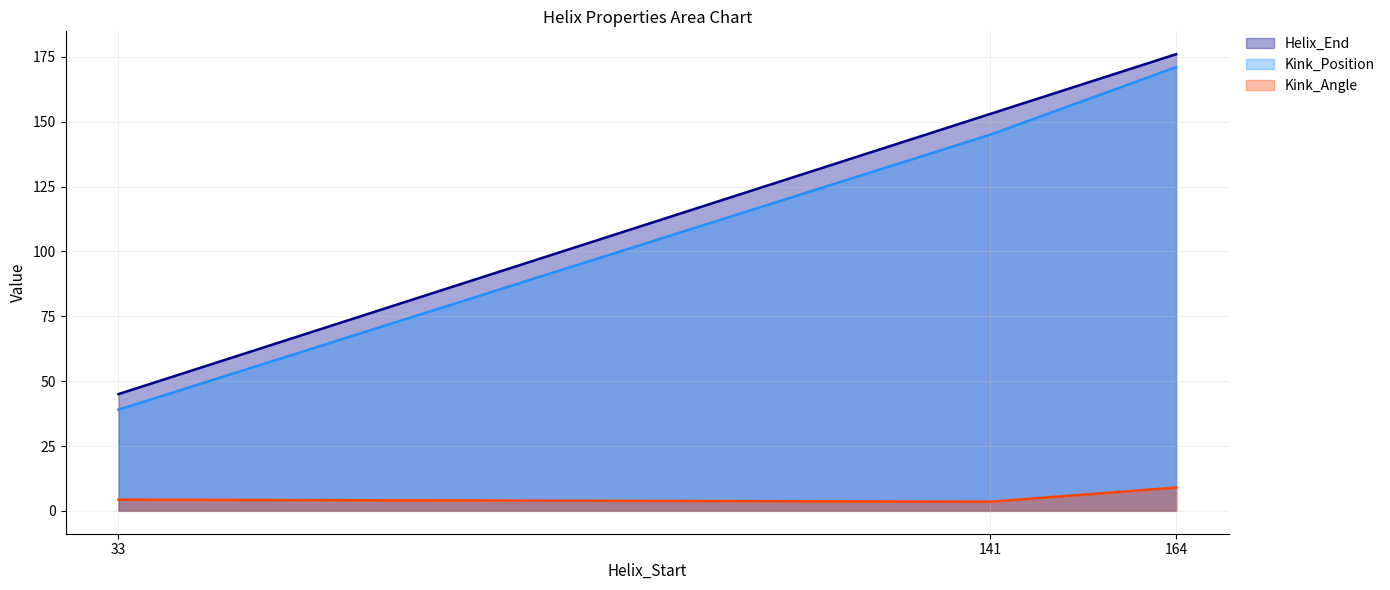

Count the number of data series in this chart.

3